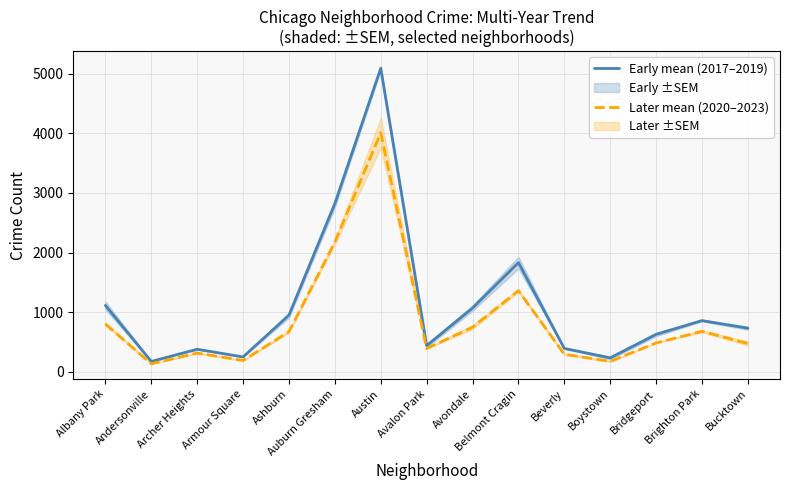

What is the sum of all Later mean (2020–2023) values?

12902.3